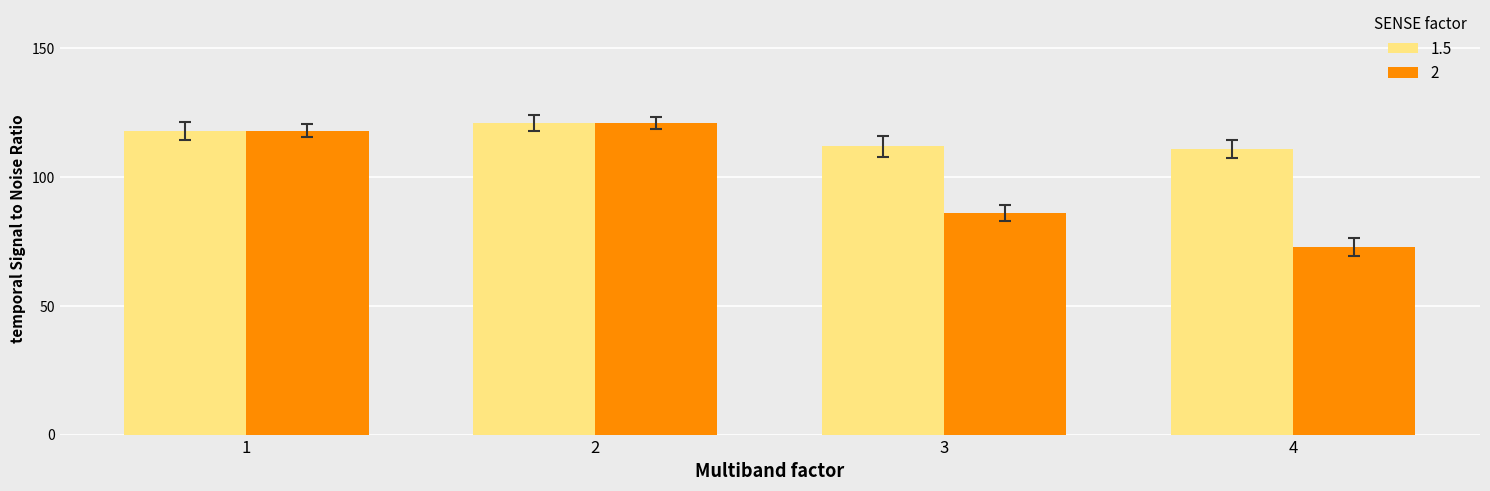

What is the smallest value displayed?

73